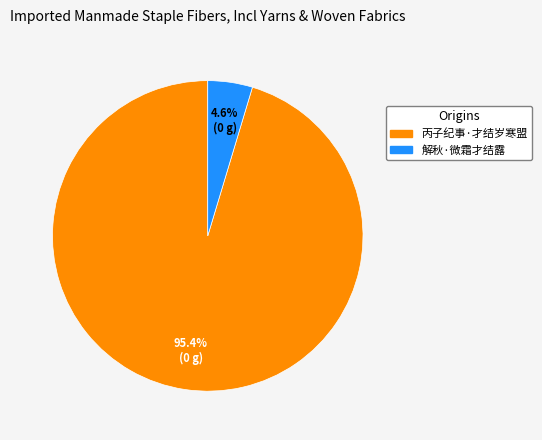

How many slices are in this pie chart?

2